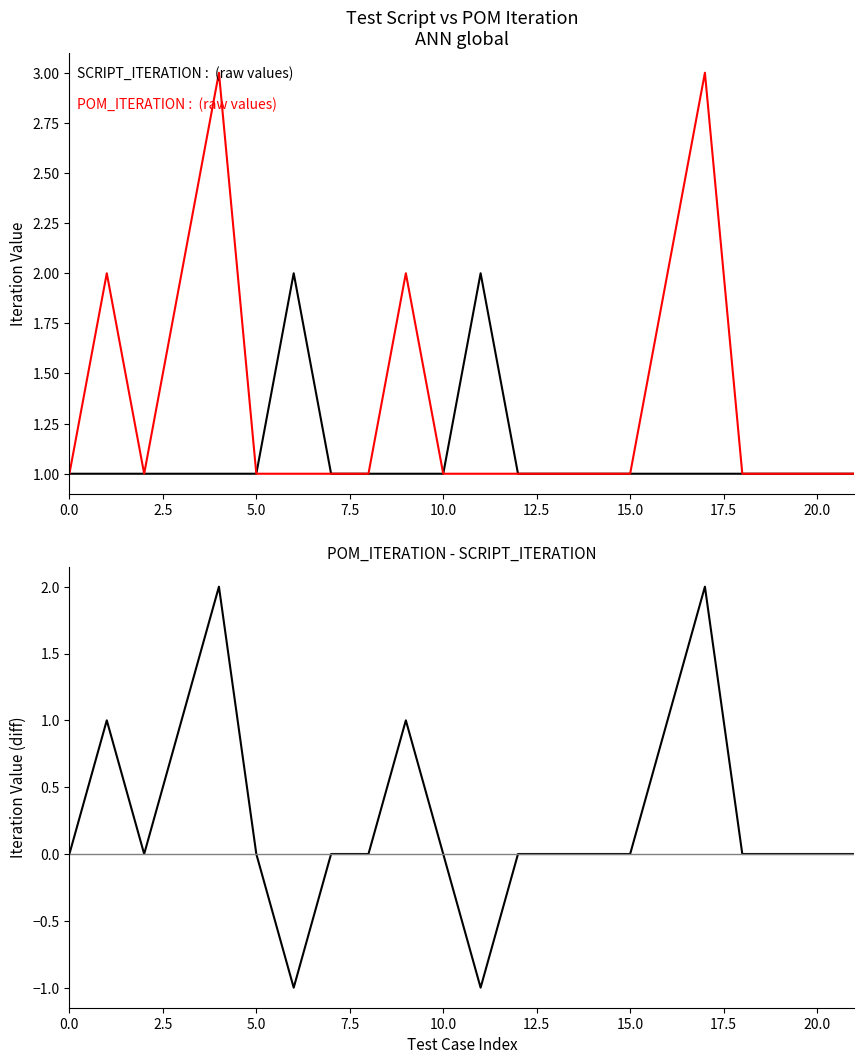

How many SCRIPT_ITERATION values are between 1 and 2?

22